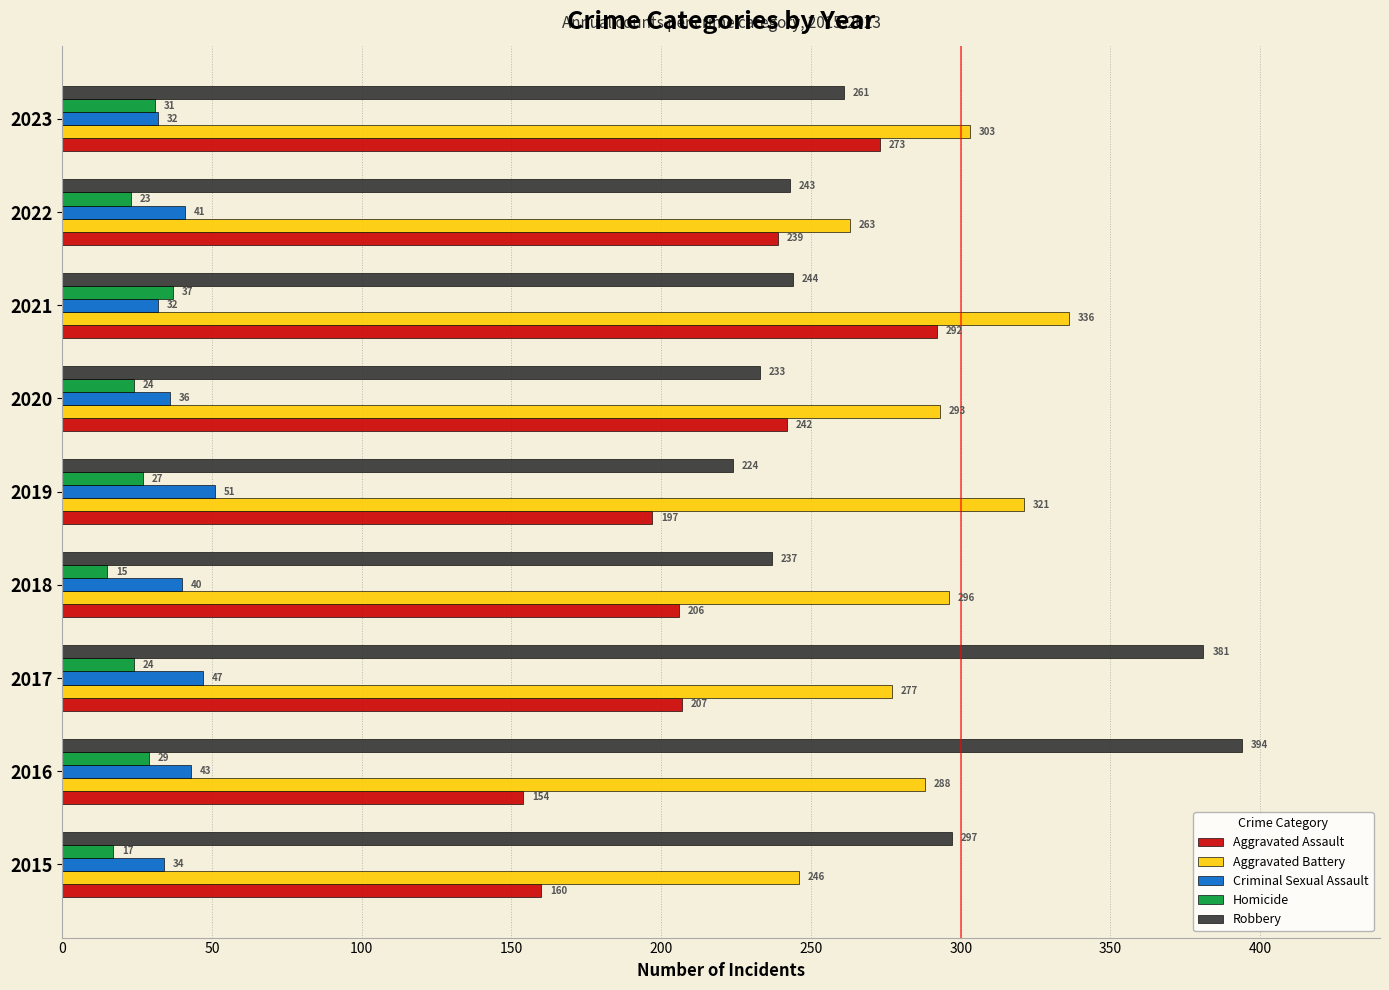

At how many categories does at least one series exceed 322?

3